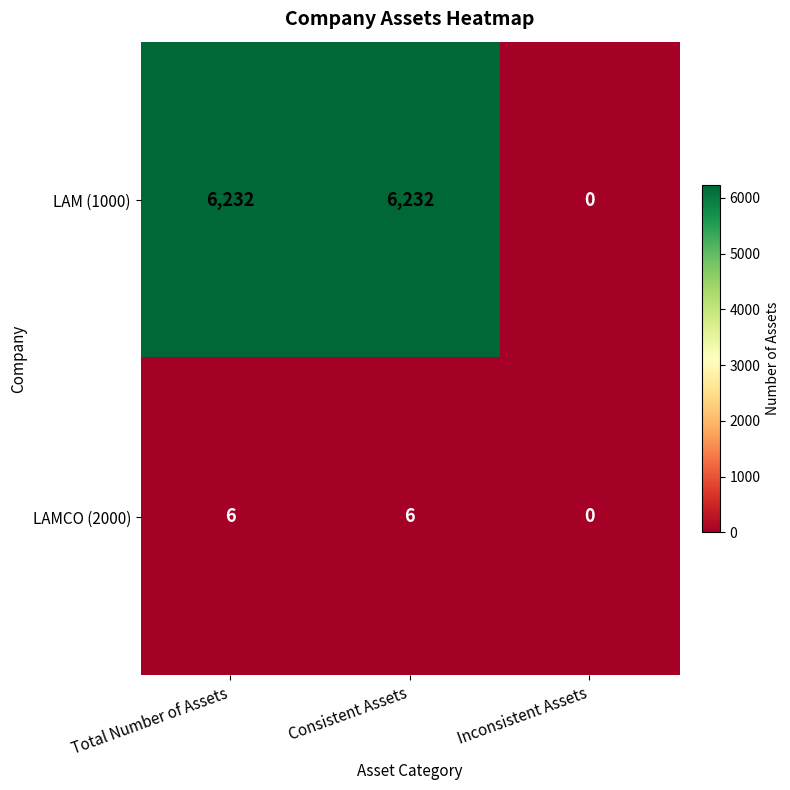

How many categories are shown in the chart?

3